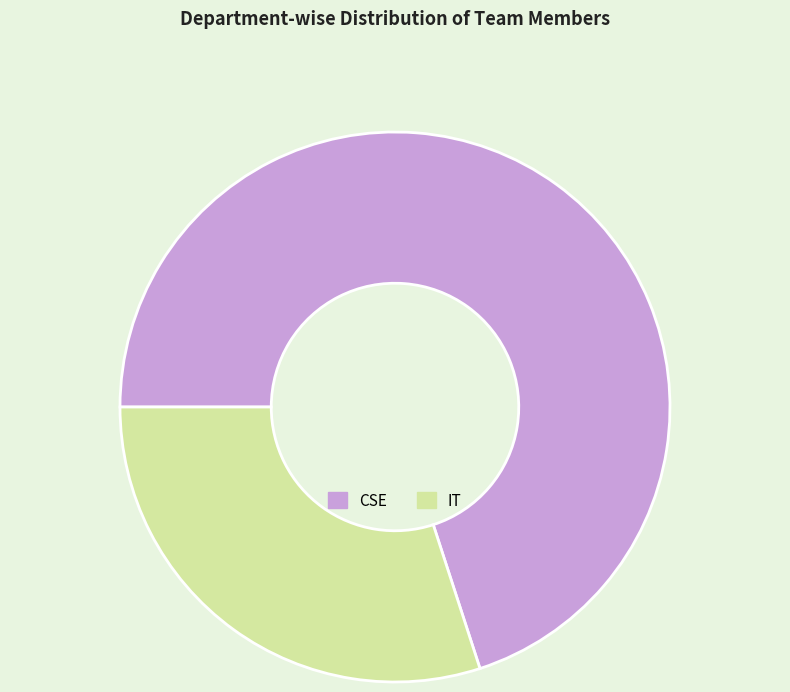

Is the sum of IT and CSE greater than half?

Yes